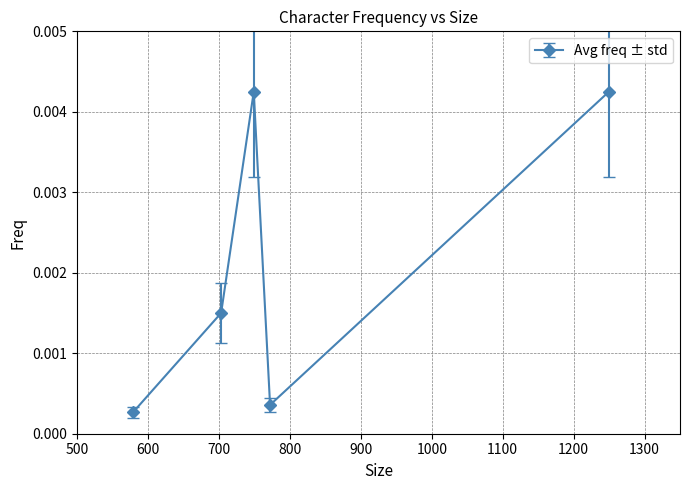

How many points are lower than both their immediate neighbors (excluding endpoints)?

1